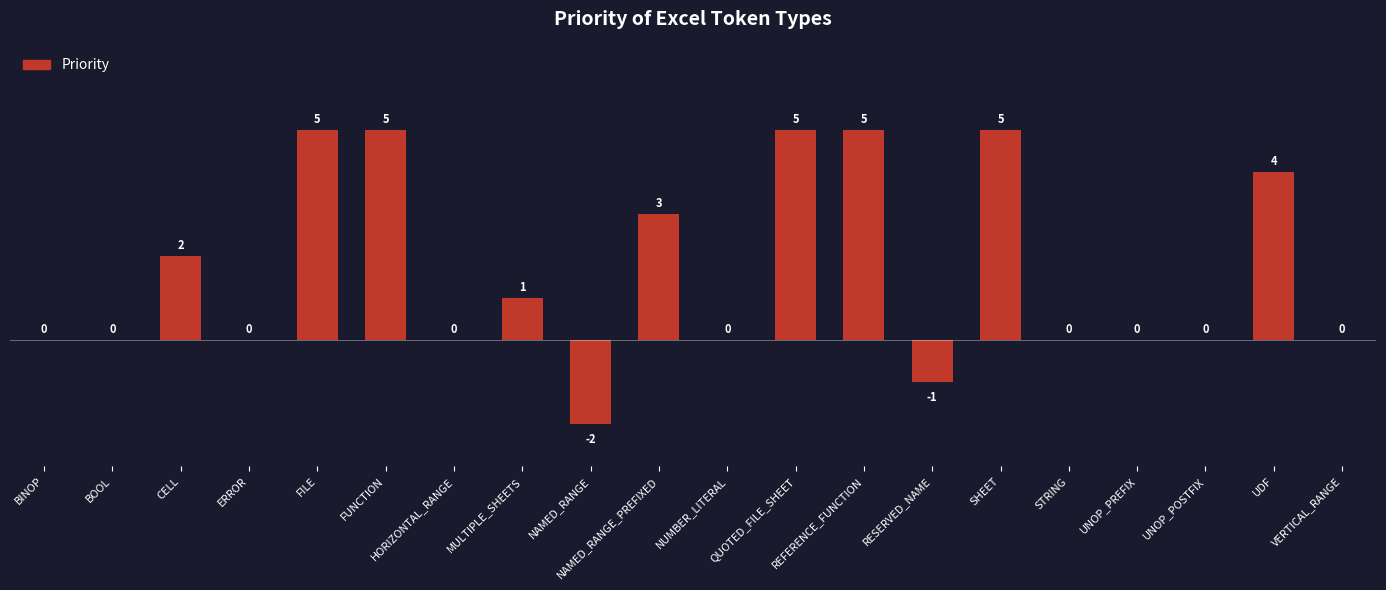

Reading left to right, transcribe all the data shown in this chart.

BINOP=0	BOOL=0	CELL=2	ERROR=0	FILE=5	FUNCTION=5	HORIZONTAL_RANGE=0	MULTIPLE_SHEETS=1	NAMED_RANGE=-2	NAMED_RANGE_PREFIXED=3	NUMBER_LITERAL=0	QUOTED_FILE_SHEET=5	REFERENCE_FUNCTION=5	RESERVED_NAME=-1	SHEET=5	STRING=0	UNOP_PREFIX=0	UNOP_POSTFIX=0	UDF=4	VERTICAL_RANGE=0